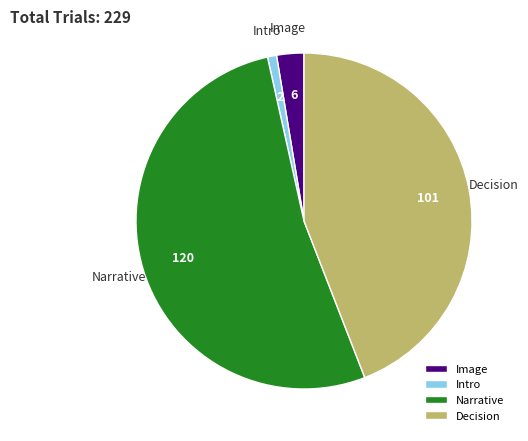

Does any single category account for the majority?

Yes